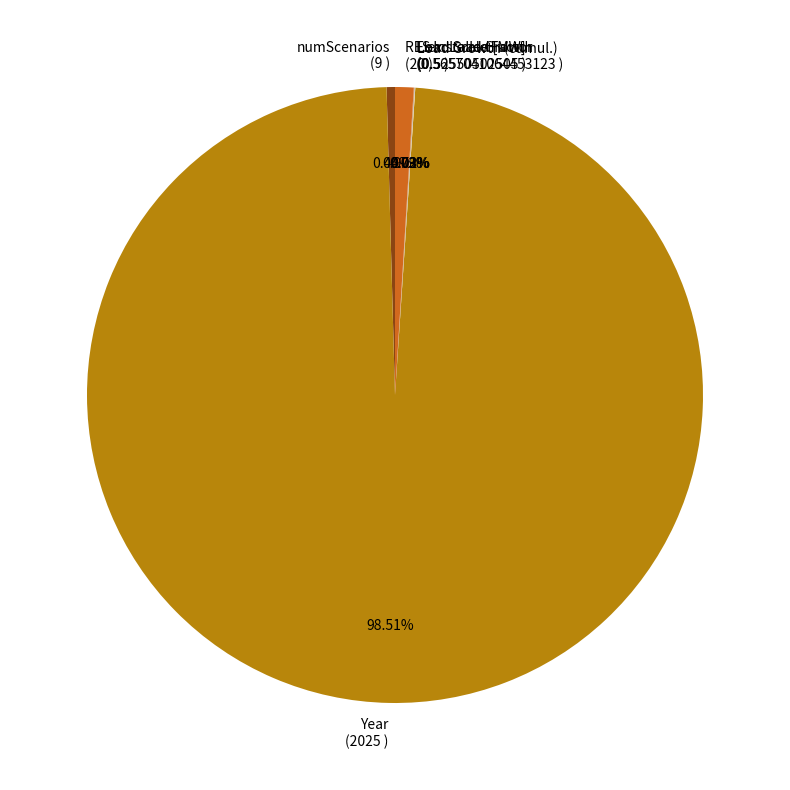

To the nearest percent, what is the difference between the largest and smallest slice percentages?

98%